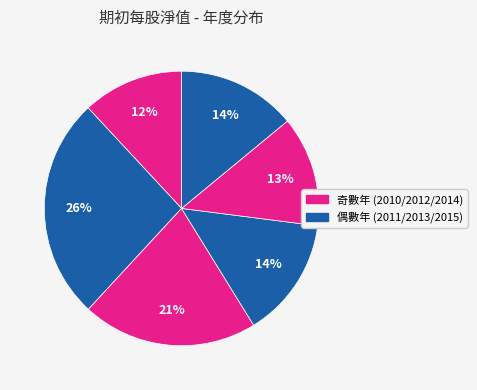

How many slices are in this pie chart?

6